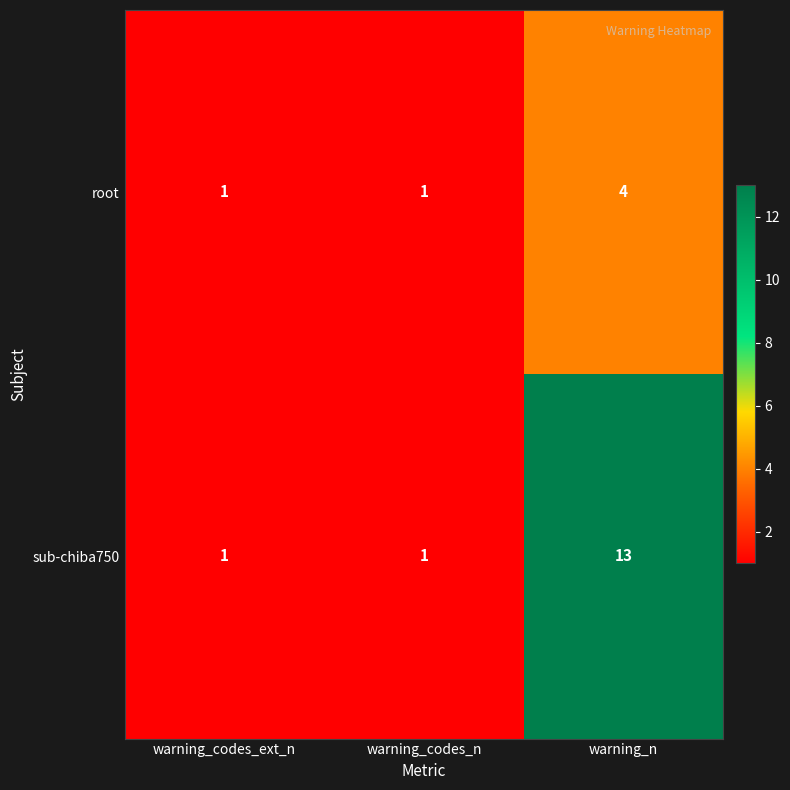

Reading left to right, transcribe all the data shown in this chart.

root: 1	1	4
sub-chiba750: 1	1	13